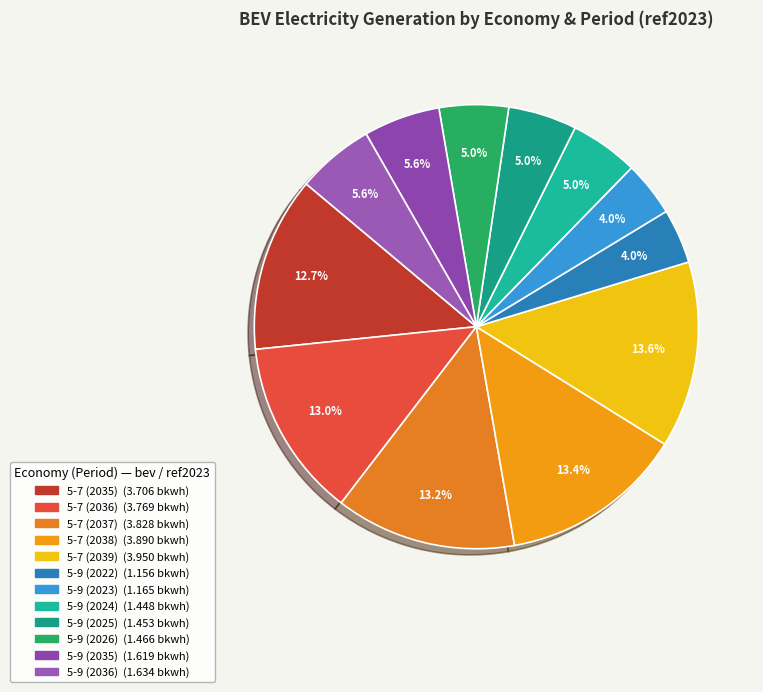

Is there any slice that represents more than half of the pie?

No